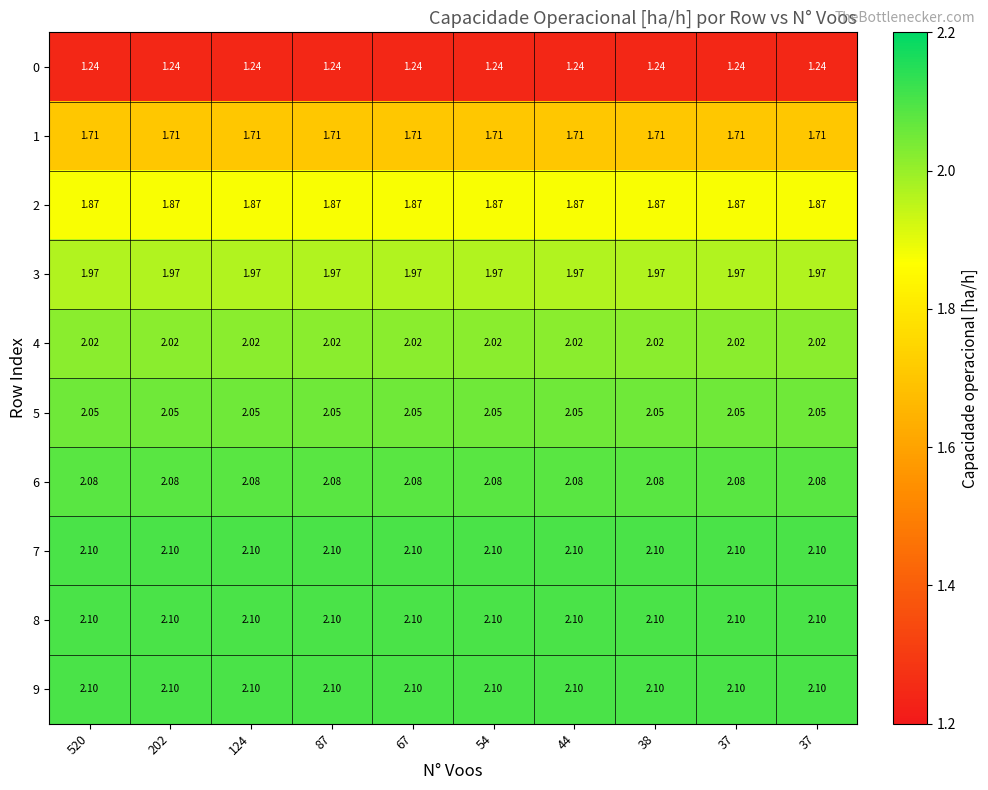

How many data points does each series have?

10